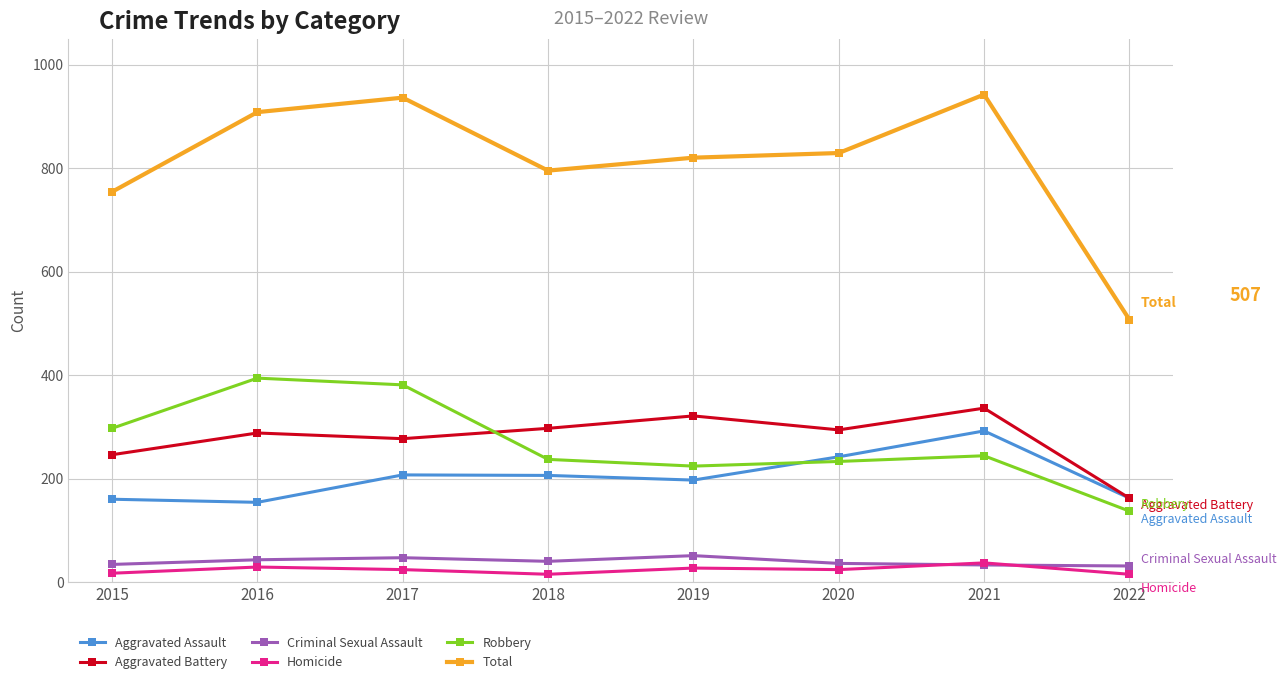

How many interior local valleys does the Total series have?

1